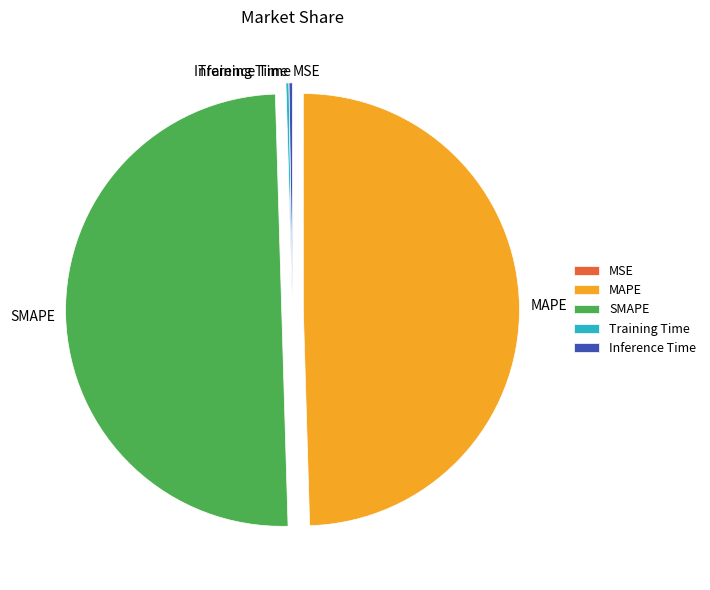

Is MAPE the majority of the pie?

No